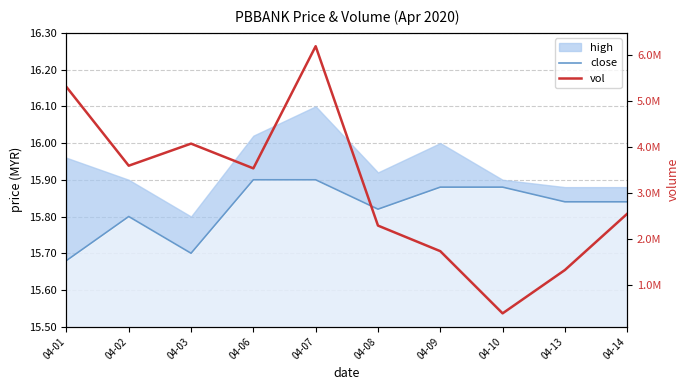

What is the difference between the maximum and second lowest values in the vol series?

4867000.0